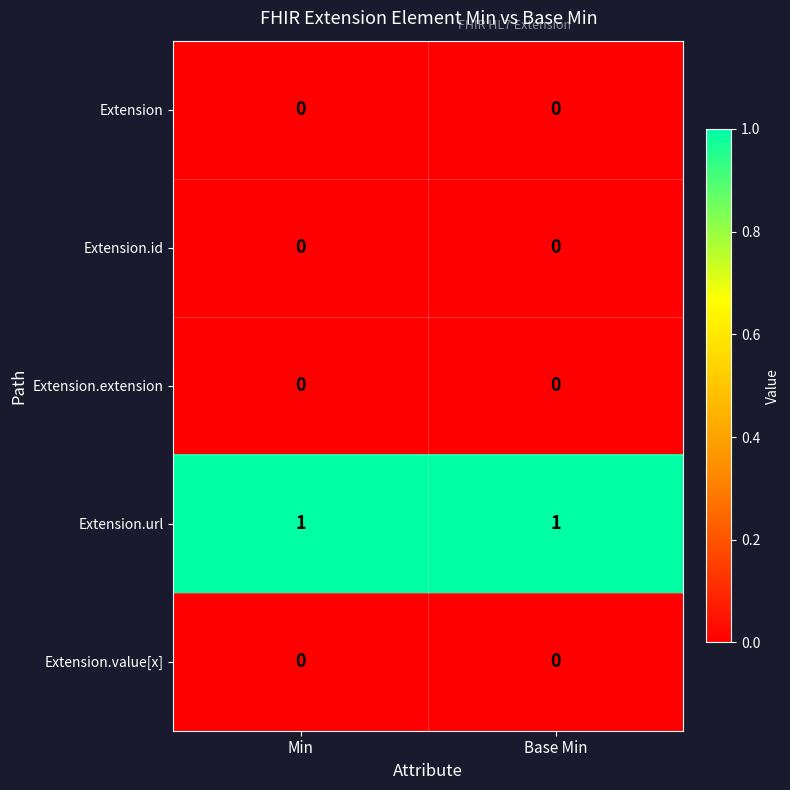

What is the greatest value displayed?

1